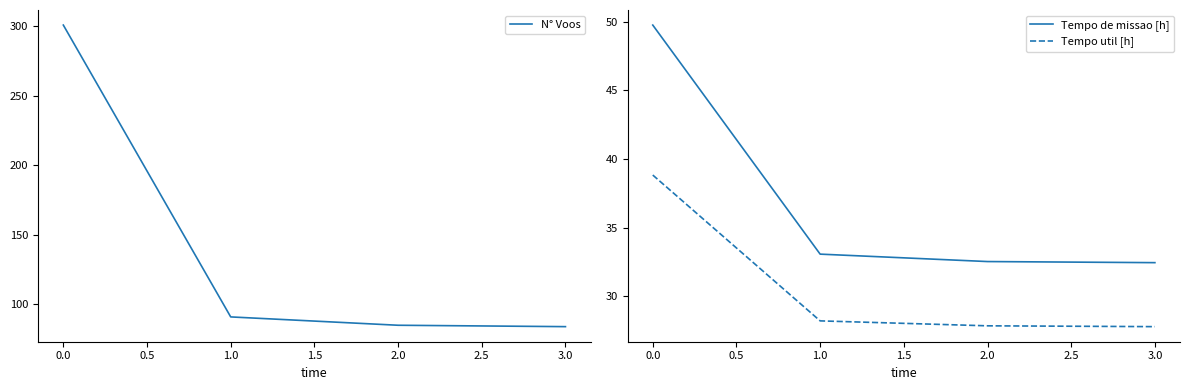

True or false: Tempo util [h] and Tempo de missao [h] intersect in this chart.

False